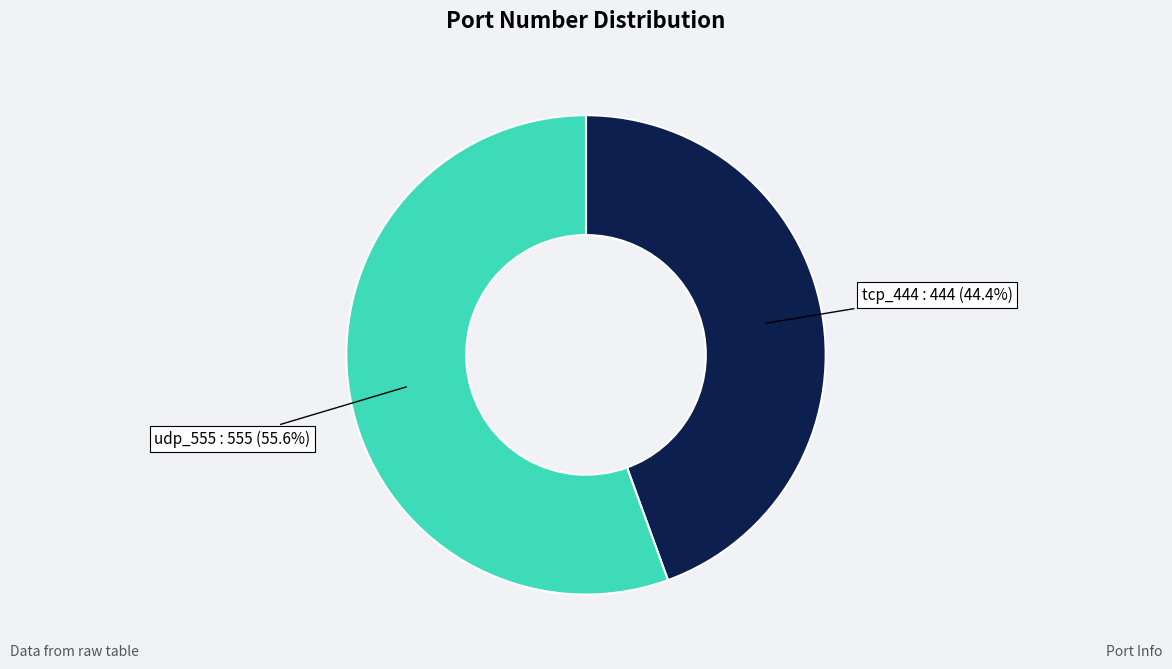

How much of the chart is everything except tcp_444?

55.6%